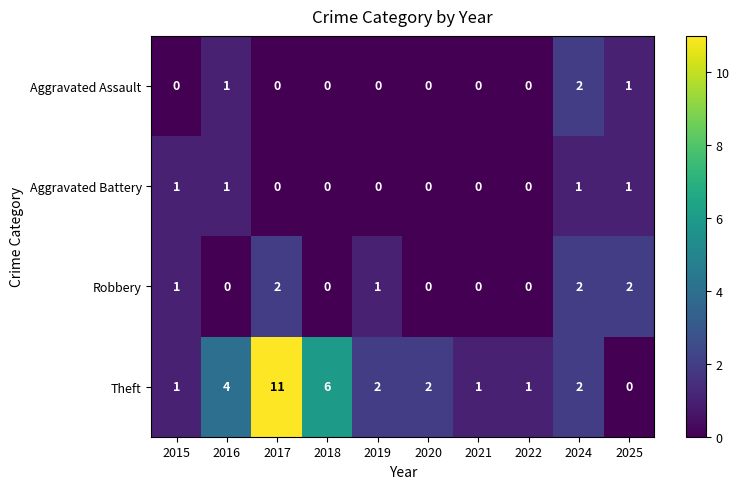

The value of Aggravated Battery at 2021 is -1. True or false?

False